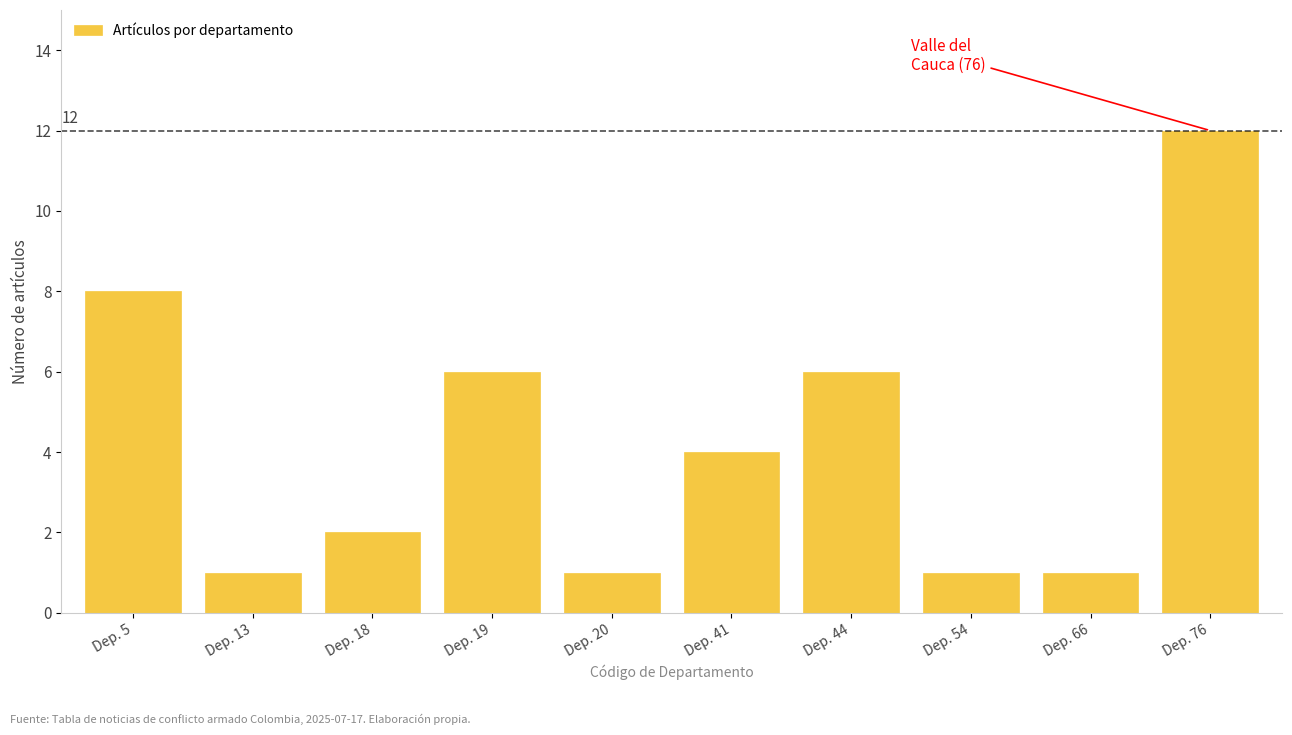

Reading left to right, extract all data points from this chart.

8	1	2	6	1	4	6	1	1	12